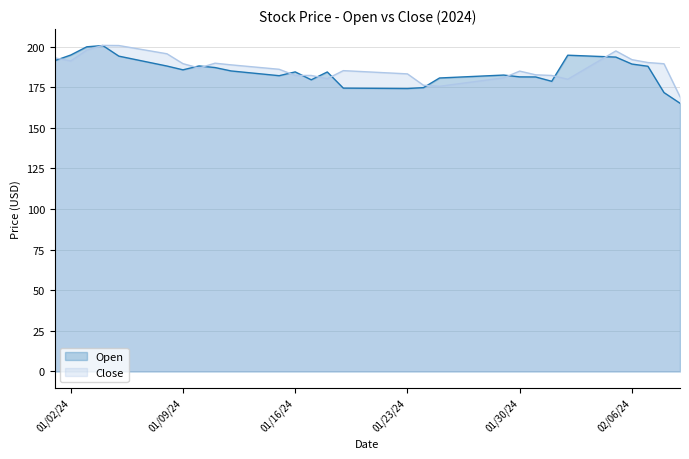

Reading left to right, extract all data points from this chart.

Open: 191.3	194.8	199.9	200.7	194.1	192.1	190.1	188.0	185.7	188.1	187.1	185.0	184.0	183.1	182.1	184.4	179.6	184.4	174.4	174.4	174.3	174.2	174.2	174.7	180.7	181.1	181.6	182.0	182.5	181.3	181.3	178.6	194.7	194.3	193.9	193.5	189.2	187.9	171.7	165.1
Close: 193.1	191.2	197.8	200.7	200.7	199.0	197.3	195.6	189.5	186.8	189.8	188.8	187.8	186.9	186.0	182.2	182.2	180.2	185.2	184.7	184.2	183.7	183.2	176.2	175.6	176.9	178.2	179.5	180.8	184.9	182.6	182.2	179.9	185.7	191.5	197.3	192.0	190.2	189.4	169.1